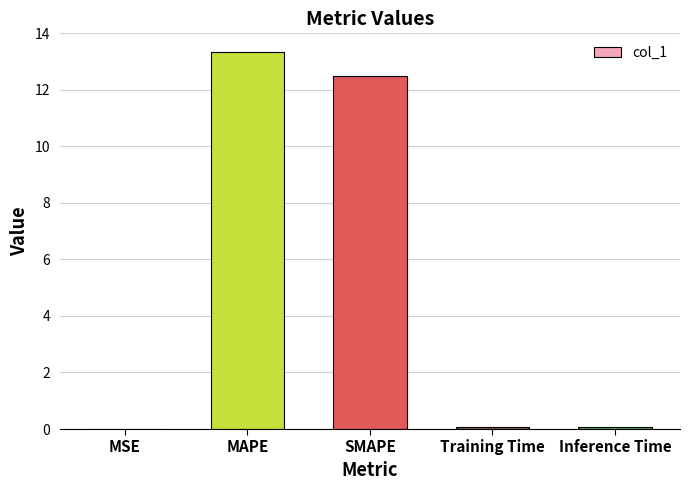

Is it true that the value at MSE is 0.0?

True